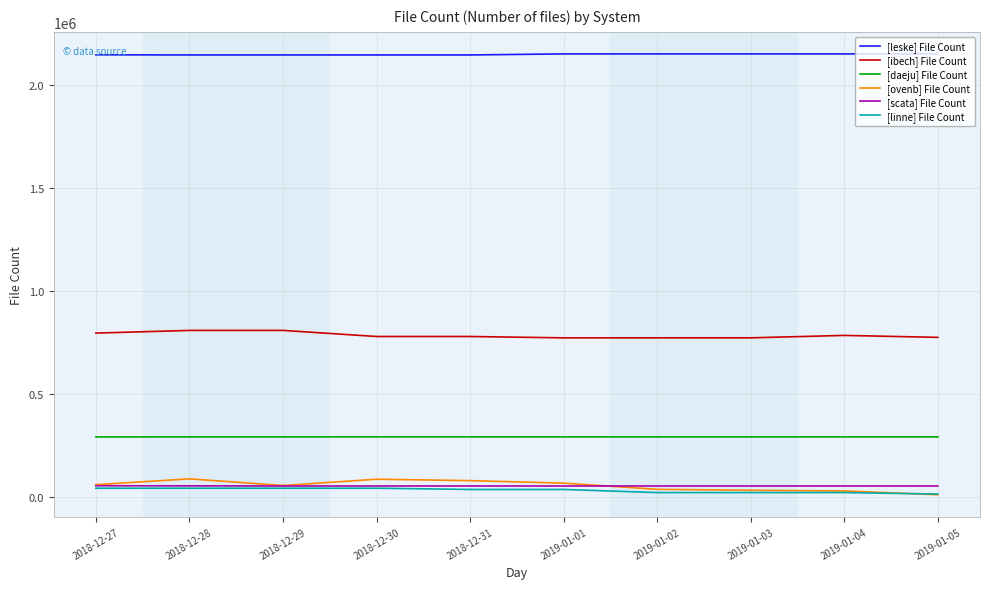

What is the total value across all series at 2018-12-29?

3402331